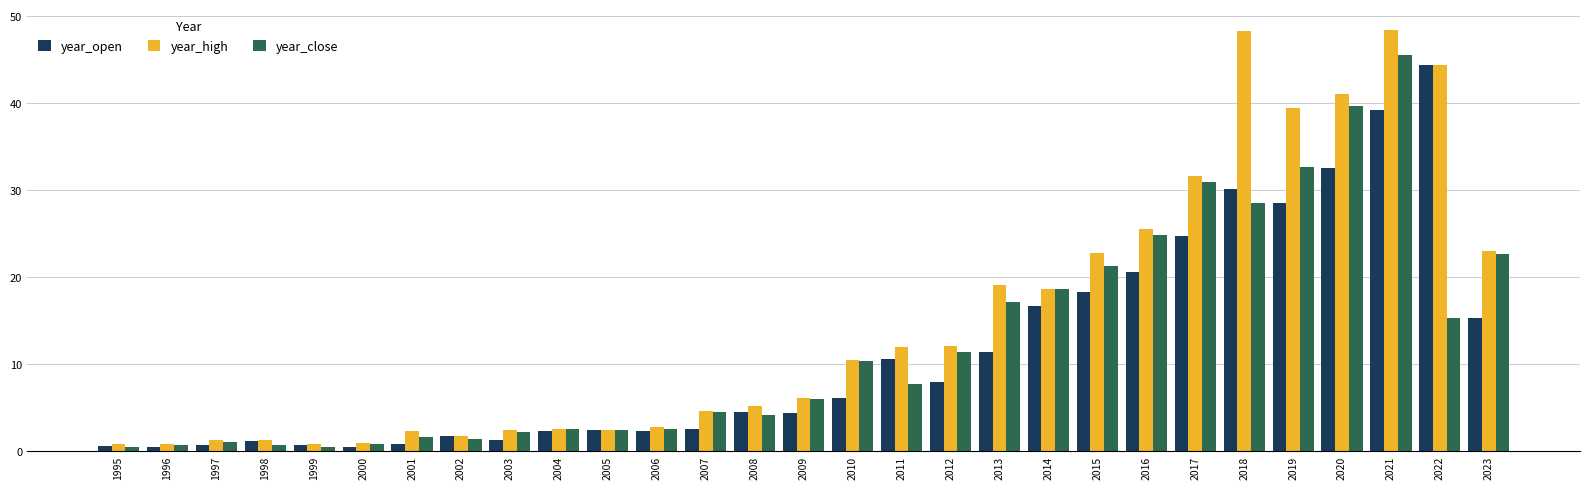

Which series has the largest total across all categories?

year_high